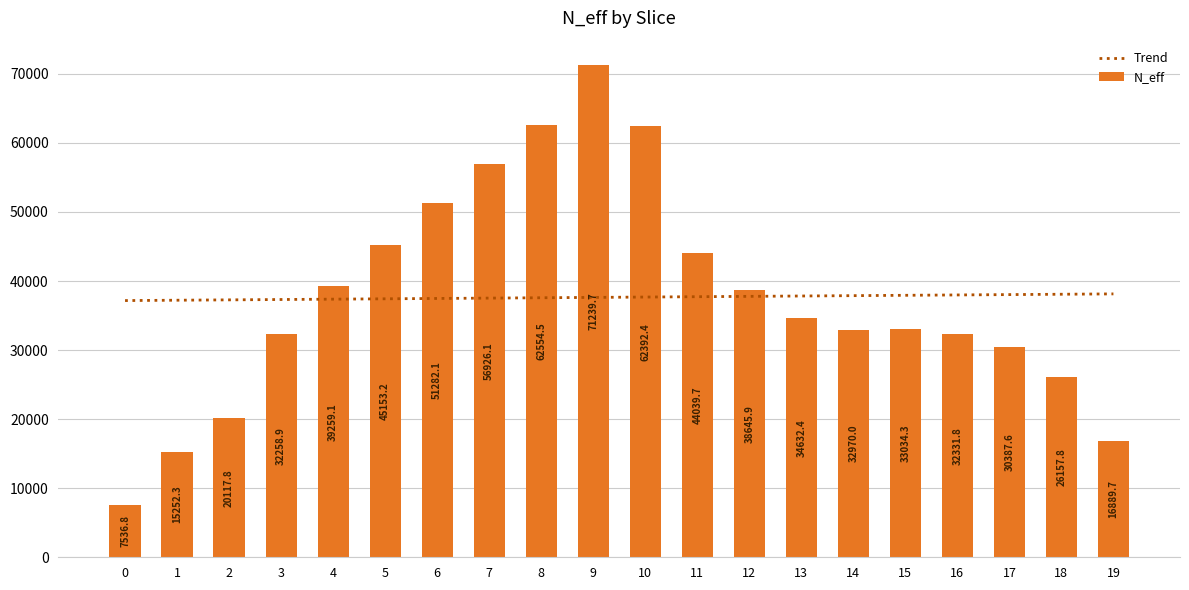

What is the lowest value of the N_eff series?

7536.8